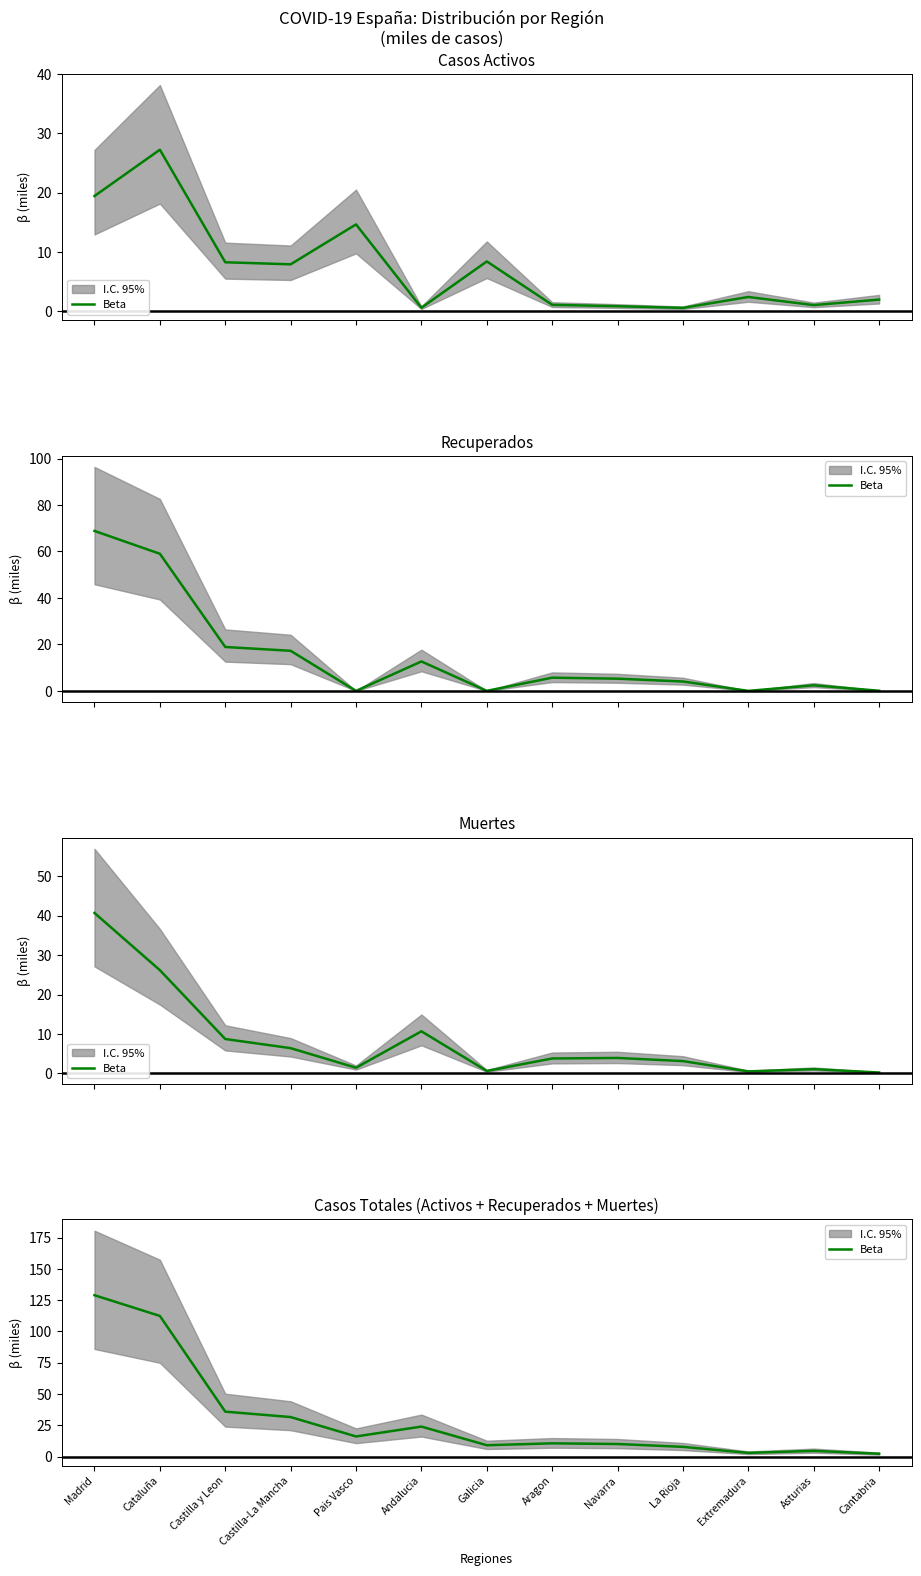

How many interior local valleys (lower than both neighbors) does the data have?

3